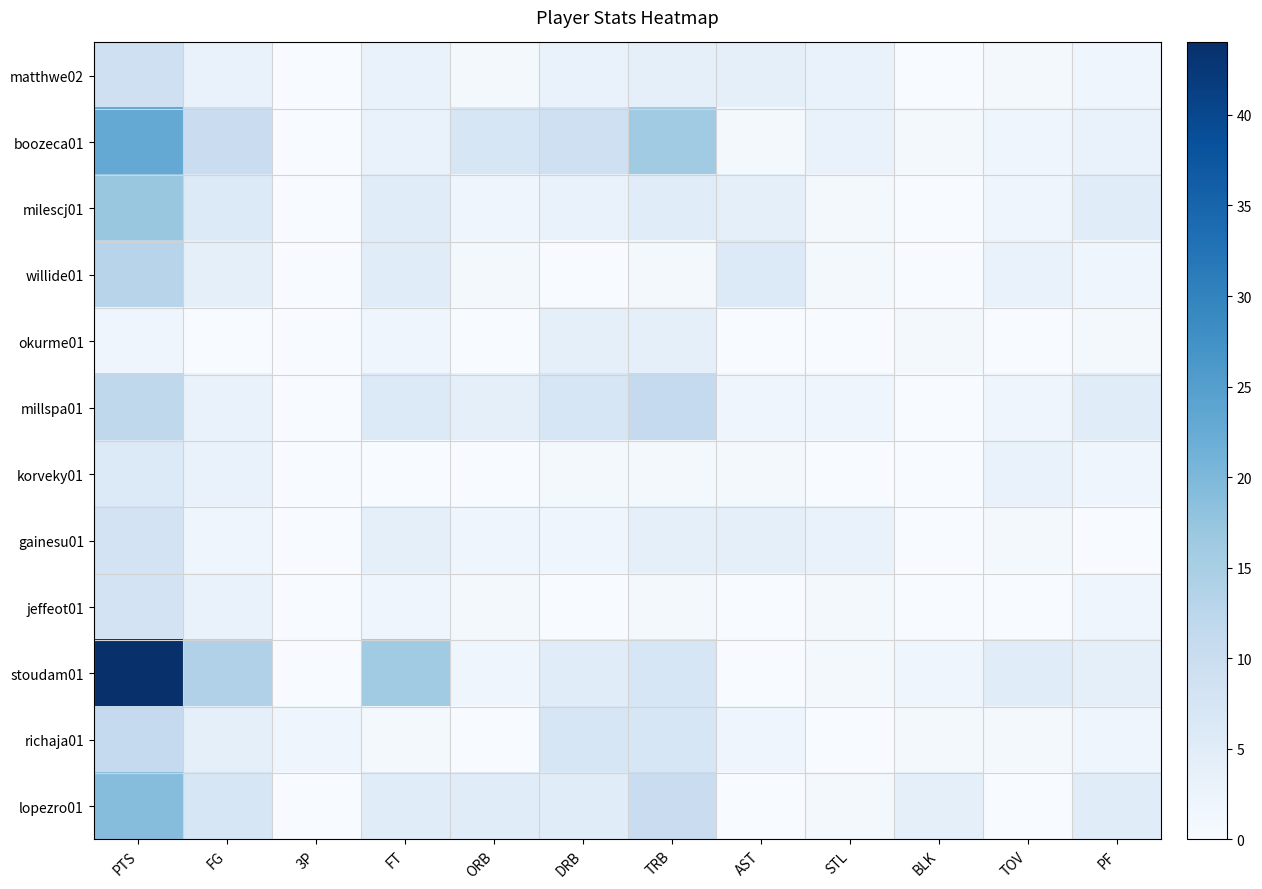

Which series has the largest total across all categories?

stoudam01